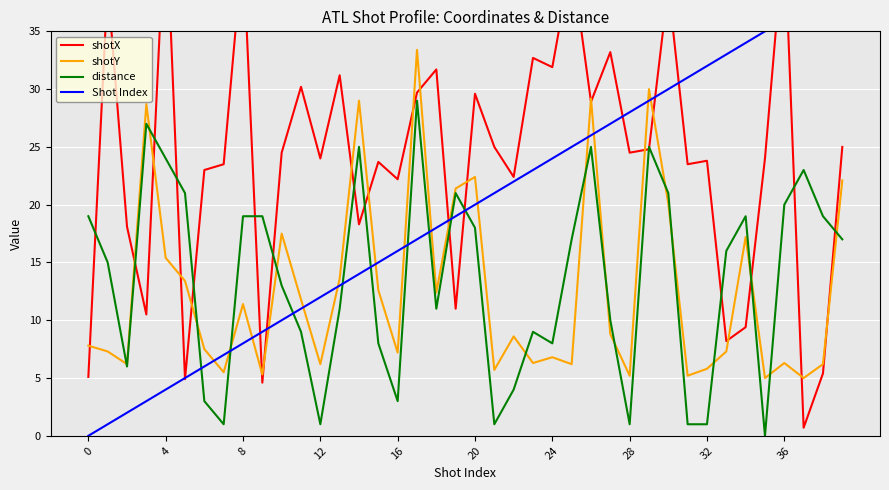

The value of distance at 10 is 13.0. True or false?

True